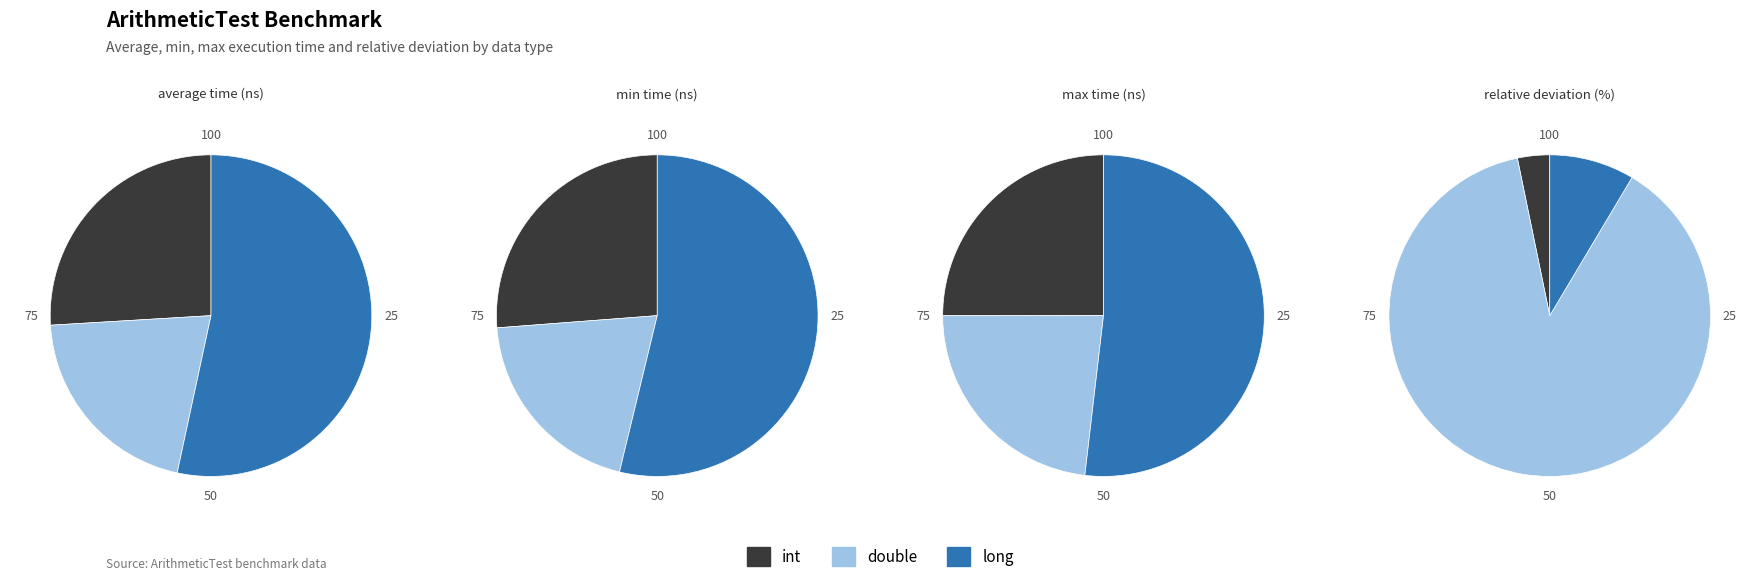

What is the smallest slice in the pie chart?

double